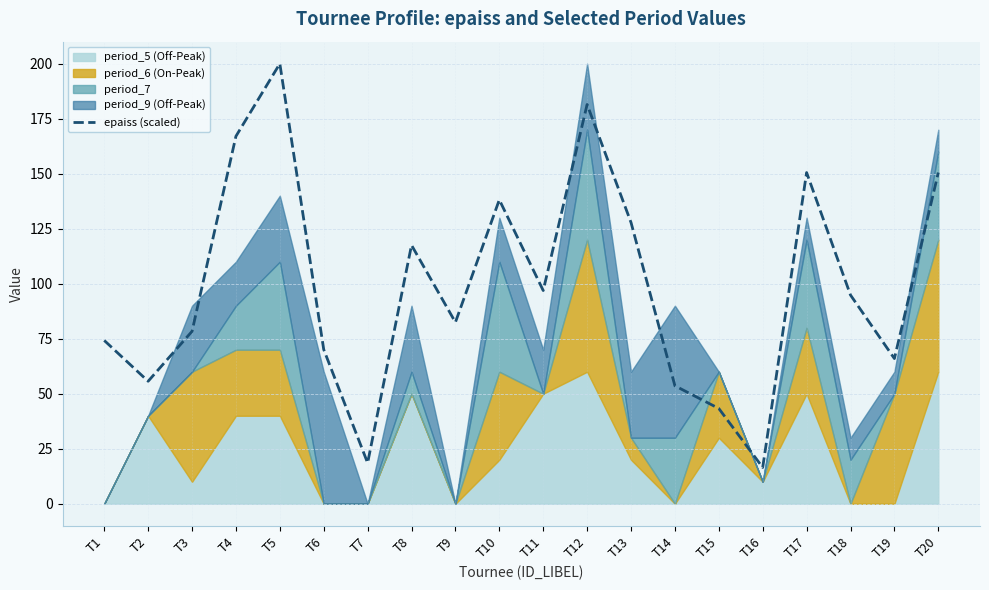

Between T18 and T2, which is larger?

T18